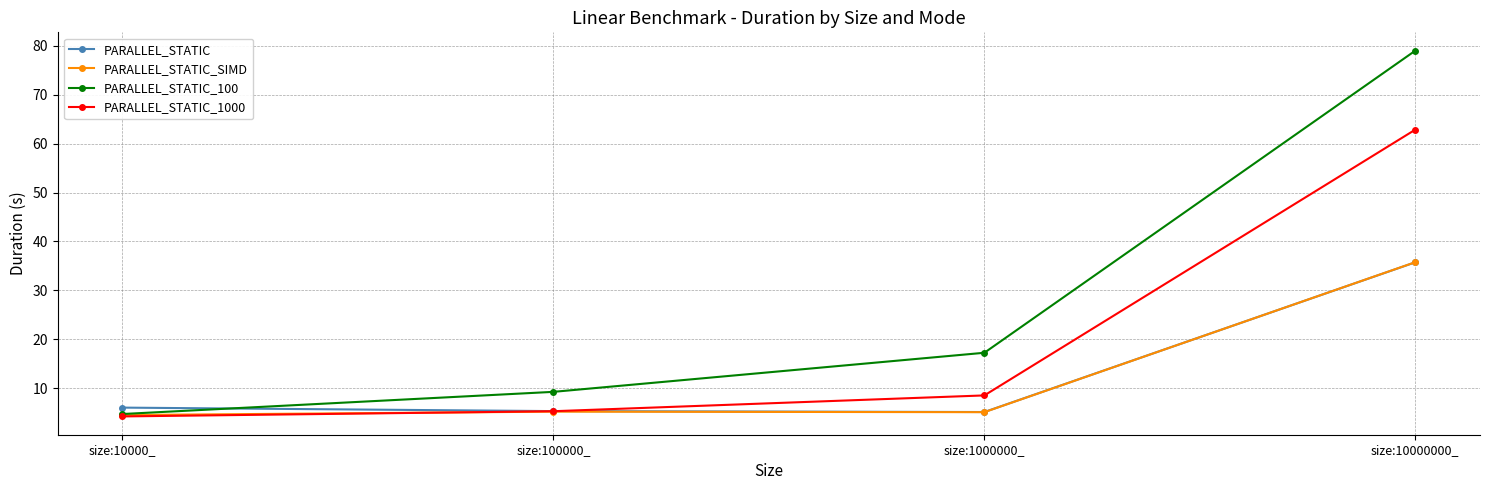

At which label does PARALLEL_STATIC_1000 first exceed 8?

size:1000000_